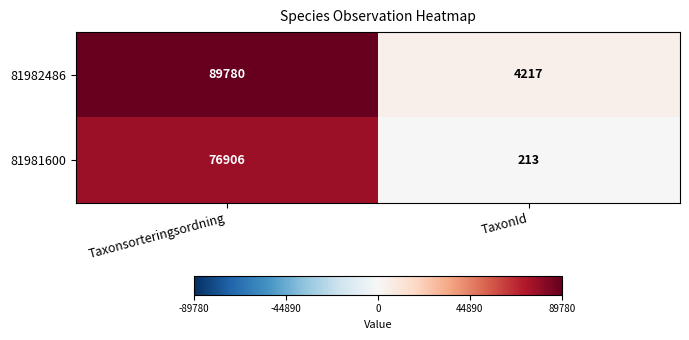

Which series has the largest range (max minus min)?

81982486